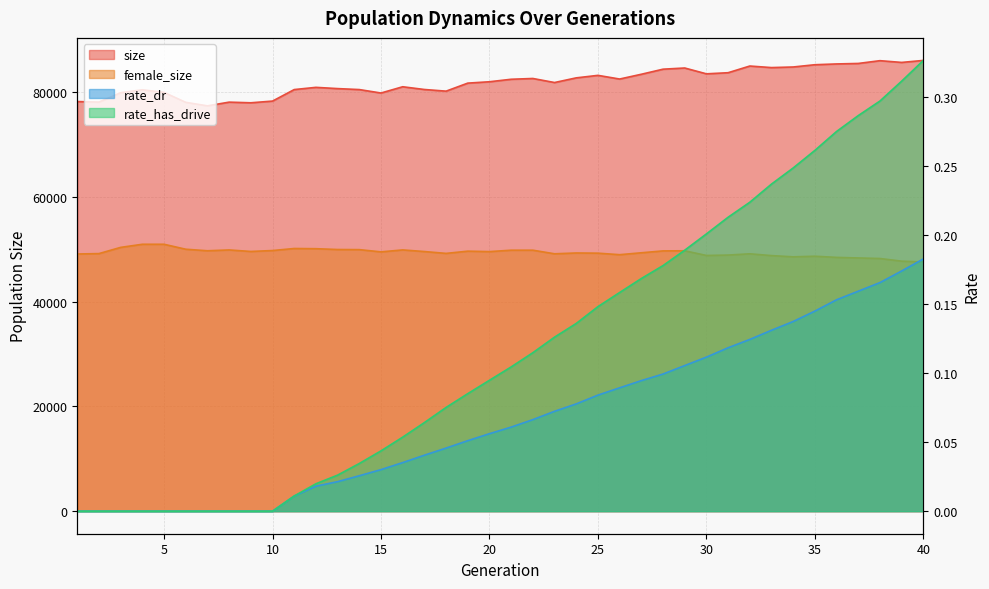

Reading left to right, extract all data points from this chart.

size: 1=78158.0	2=78059.0	3=79846.0	4=80410.0	5=79904.0	6=78012.0	7=77342.0	8=78046.0	9=77922.0	10=78248.0	11=80444.0	12=80867.0	13=80630.0	14=80444.0	15=79787.0	16=80981.0	17=80459.0	18=80143.0	19=81675.0	20=81936.0	21=82411.0	22=82560.0	23=81788.0	24=82678.0	25=83156.0	26=82455.0	27=83365.0	28=84334.0	29=84559.0	30=83448.0	31=83660.0	32=84936.0	33=84639.0	34=84753.0	35=85185.0	36=85334.0	37=85428.0	38=85957.0	39=85624.0	40=86005.0
female_size: 1=49072.0	2=49149.0	3=50334.0	4=50927.0	5=50926.0	6=49981.0	7=49689.0	8=49845.0	9=49555.0	10=49732.0	11=50120.0	12=50083.0	13=49928.0	14=49905.0	15=49477.0	16=49850.0	17=49539.0	18=49187.0	19=49611.0	20=49527.0	21=49797.0	22=49797.0	23=49110.0	24=49266.0	25=49230.0	26=48940.0	27=49304.0	28=49662.0	29=49684.0	30=48793.0	31=48868.0	32=49109.0	33=48767.0	34=48532.0	35=48647.0	36=48426.0	37=48318.0	38=48214.0	39=47706.0	40=47564.0
rate_dr: 1=0.0	2=0.0	3=0.0	4=0.0	5=0.0	6=0.0	7=0.0	8=0.0	9=0.0	10=0.0	11=0.0	12=0.0	13=0.0	14=0.0	15=0.0	16=0.0	17=0.0	18=0.0	19=0.1	20=0.1	21=0.1	22=0.1	23=0.1	24=0.1	25=0.1	26=0.1	27=0.1	28=0.1	29=0.1	30=0.1	31=0.1	32=0.1	33=0.1	34=0.1	35=0.1	36=0.2	37=0.2	38=0.2	39=0.2	40=0.2
rate_has_drive: 1=0.0	2=0.0	3=0.0	4=0.0	5=0.0	6=0.0	7=0.0	8=0.0	9=0.0	10=0.0	11=0.0	12=0.0	13=0.0	14=0.0	15=0.0	16=0.1	17=0.1	18=0.1	19=0.1	20=0.1	21=0.1	22=0.1	23=0.1	24=0.1	25=0.1	26=0.2	27=0.2	28=0.2	29=0.2	30=0.2	31=0.2	32=0.2	33=0.2	34=0.2	35=0.3	36=0.3	37=0.3	38=0.3	39=0.3	40=0.3